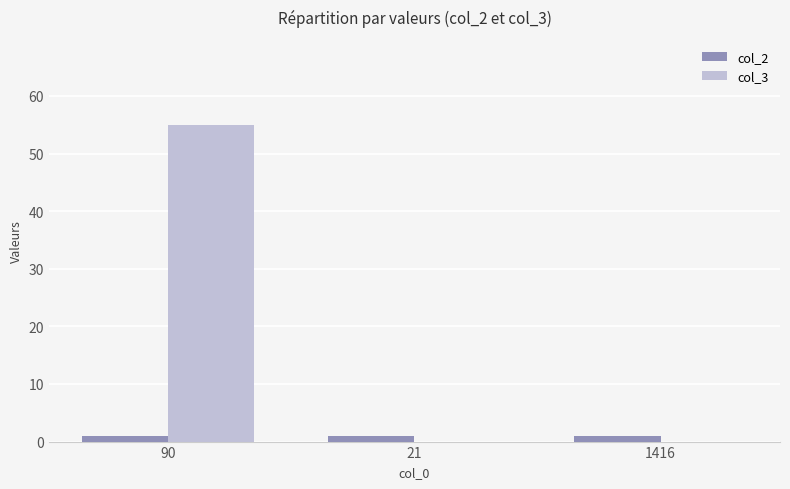

Reading left to right, list all the values displayed in this chart.

col_2: 1	1	1
col_3: 55	0	0